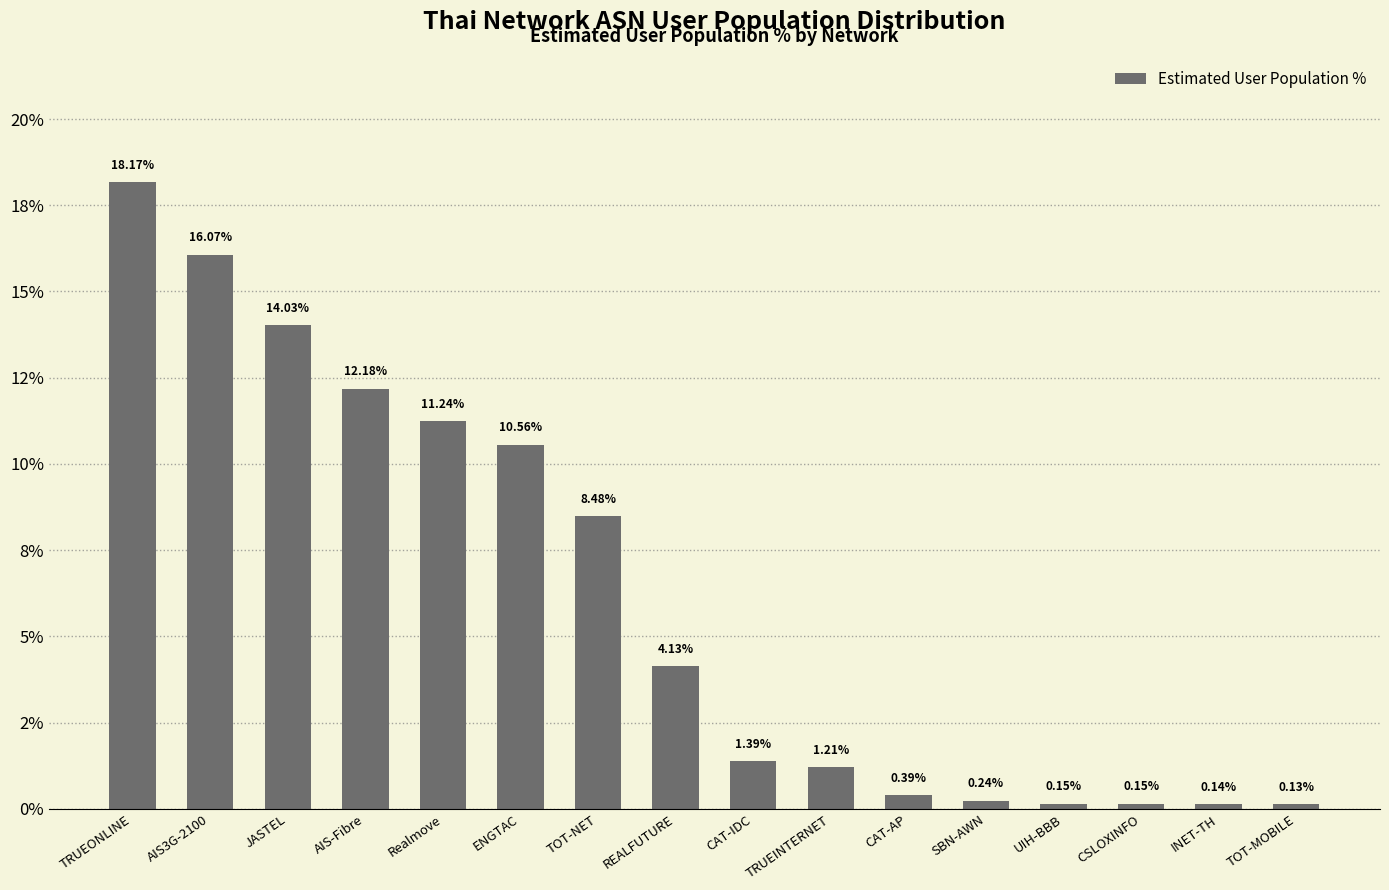

Are the bars horizontal?

No